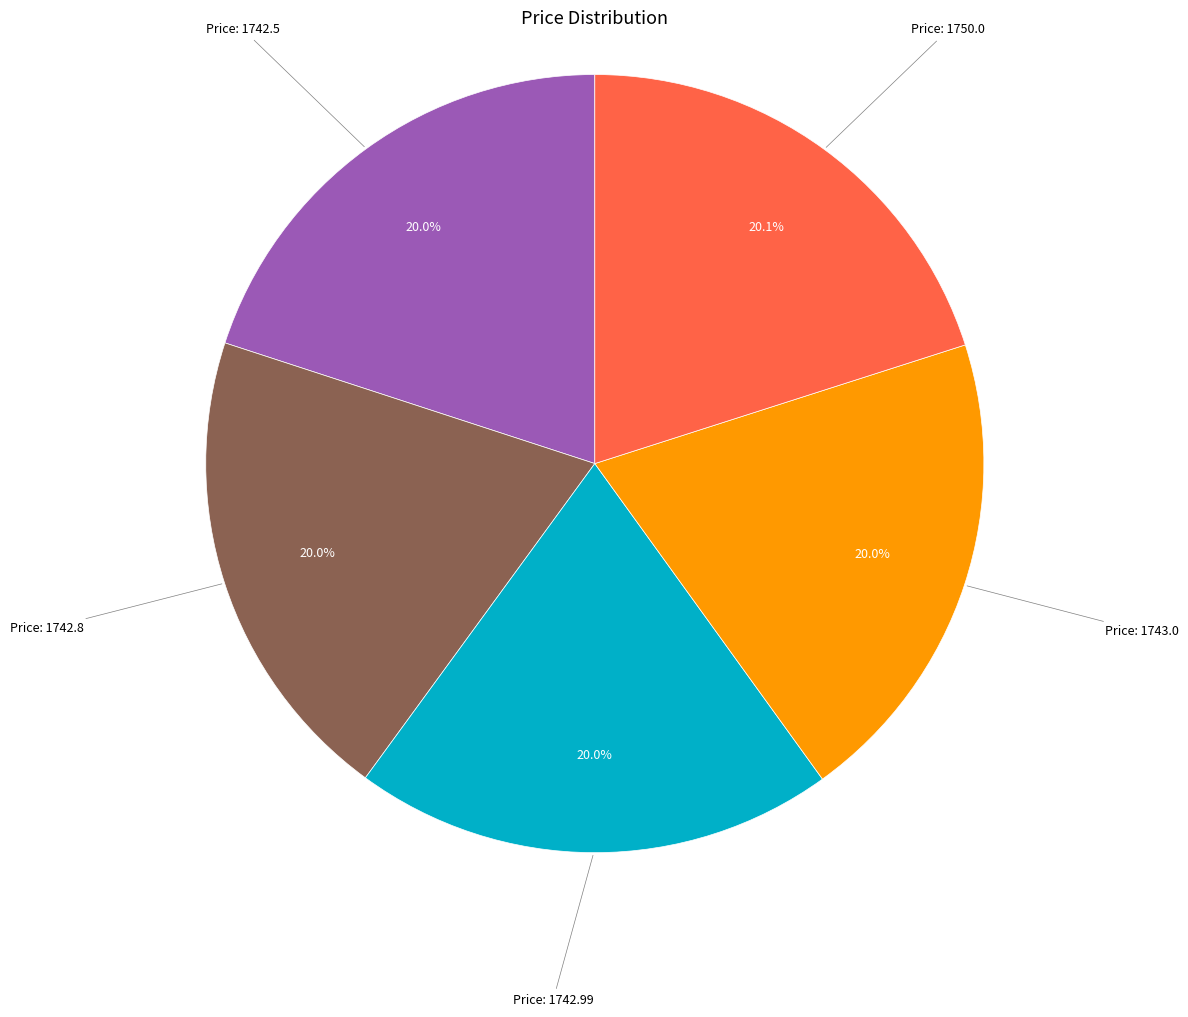

Is there a majority slice in this chart?

No